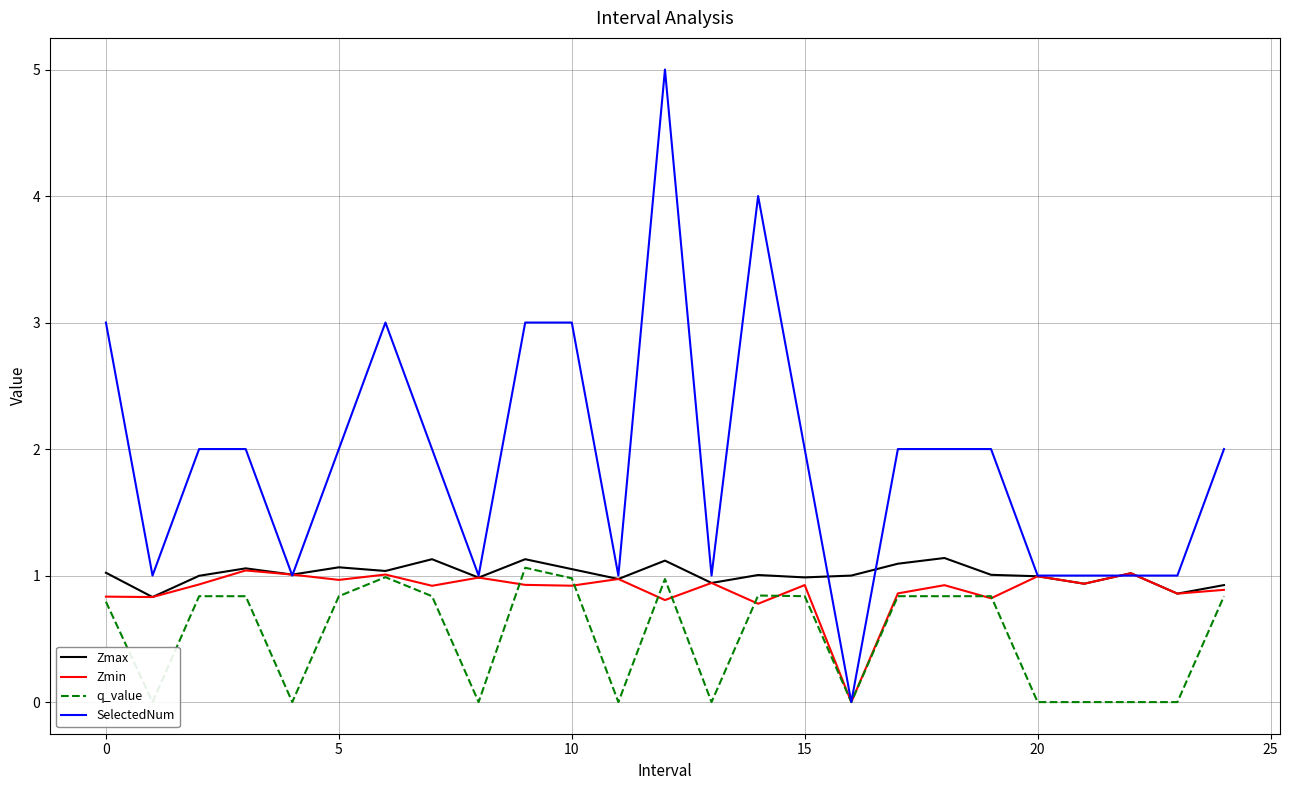

What is the maximum value for Zmax?

1.1